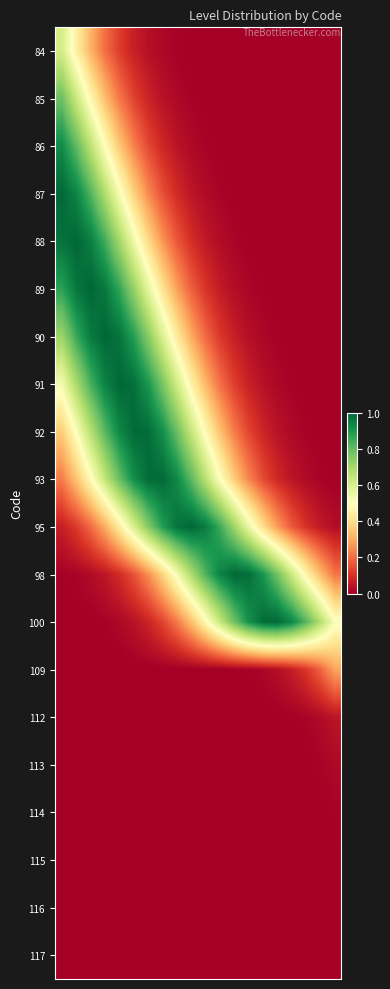

How many data points does each series have?

20